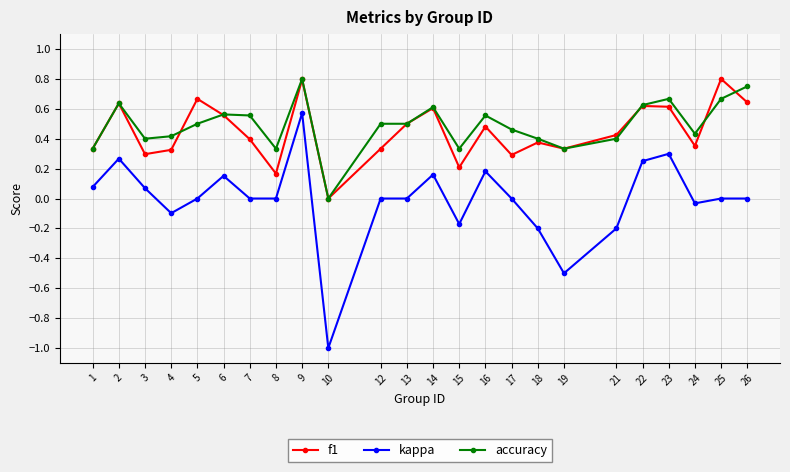

How many lines are shown in the chart?

3